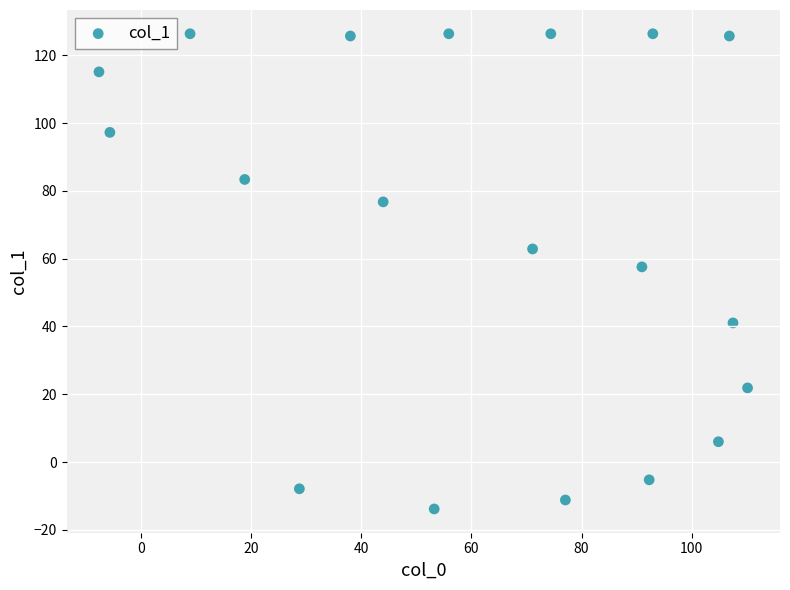

What Y value in the scatter plot is closest to 56?

57.6